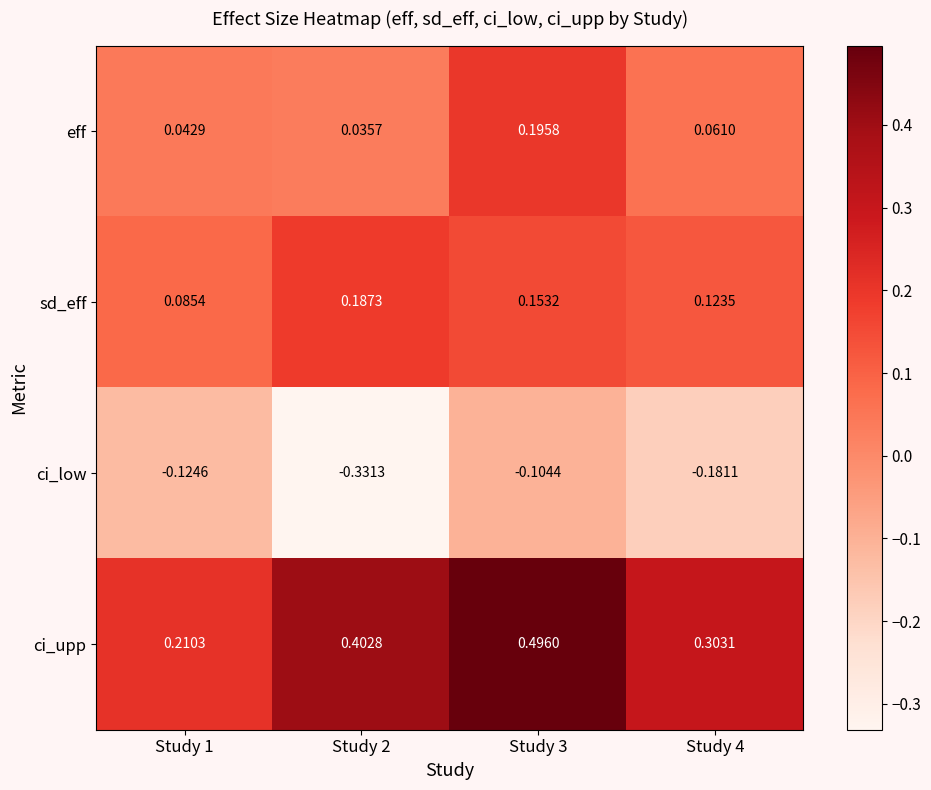

Which series changed the most between Study 2 and Study 3?

ci_low